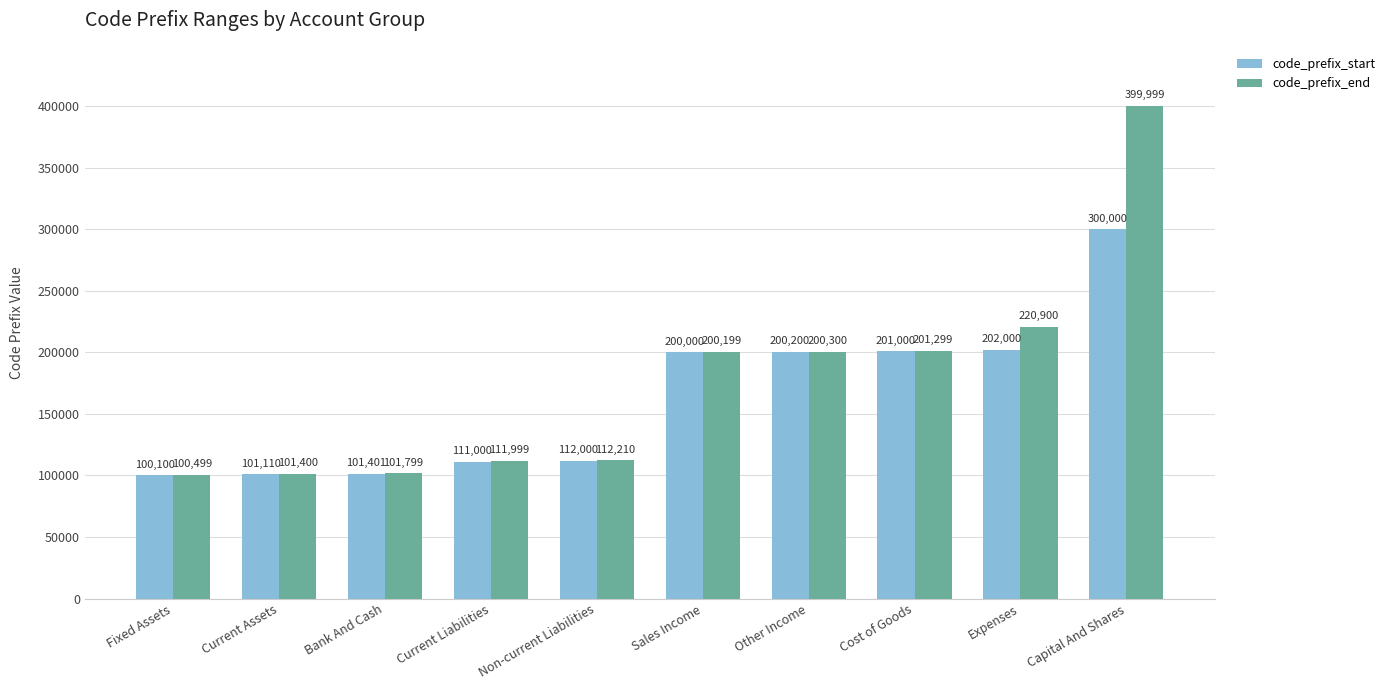

What is the label of the 8th bar from the left?

Cost of Goods